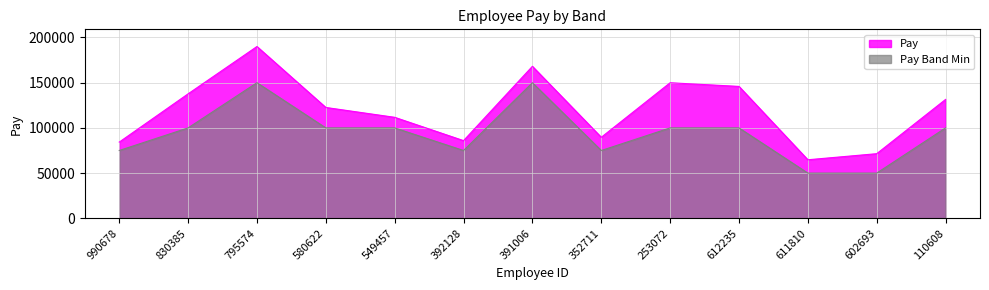

What is the difference between the maximum and minimum values in the Pay Band Min series?

100000